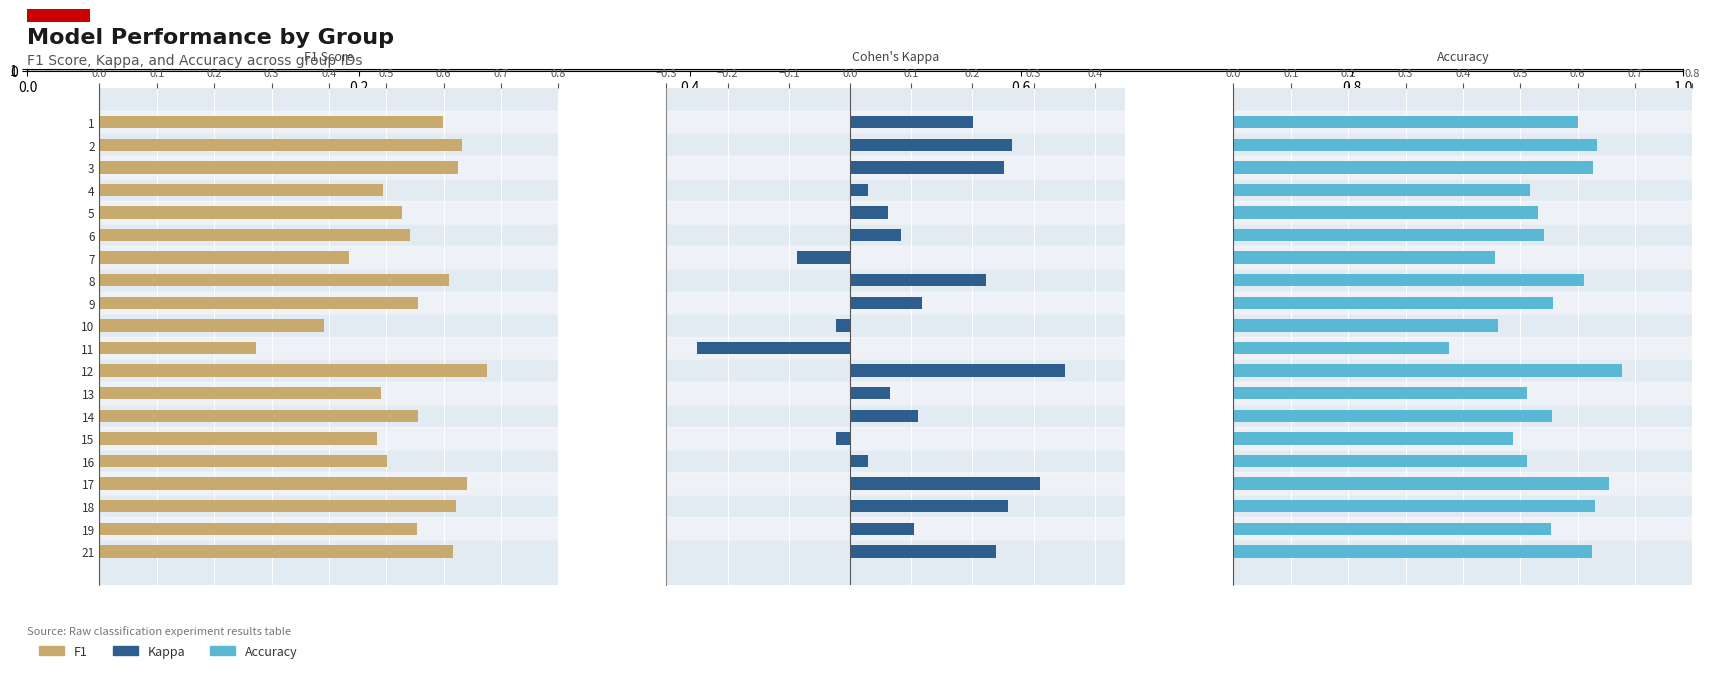

What is the difference between the highest and lowest values at 9?

0.5